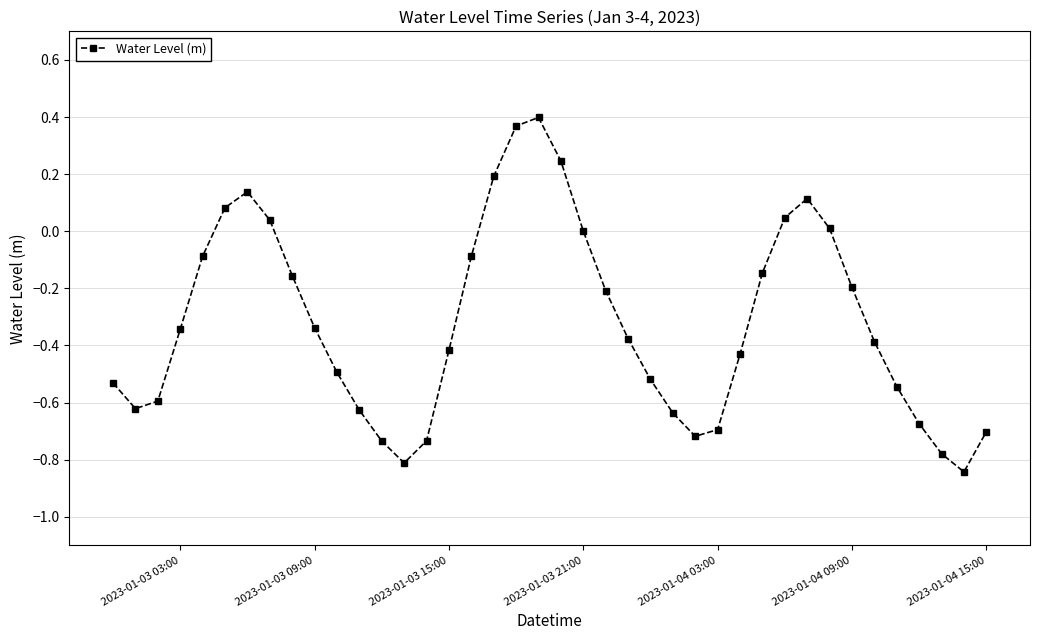

Count the number of categories in the chart.

40